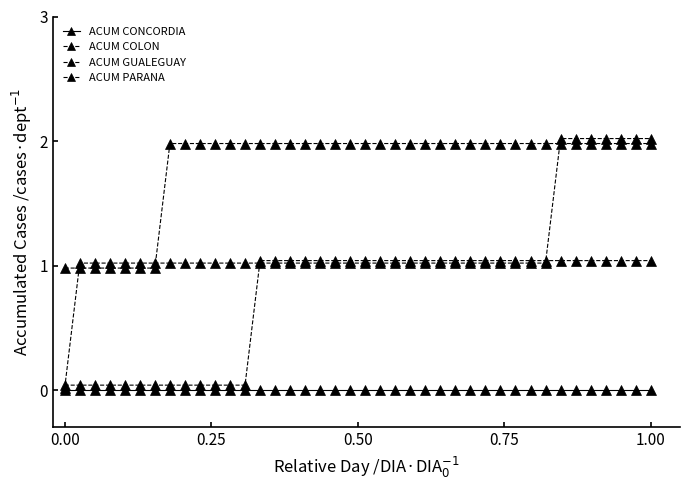

How many data points does each series have?

40